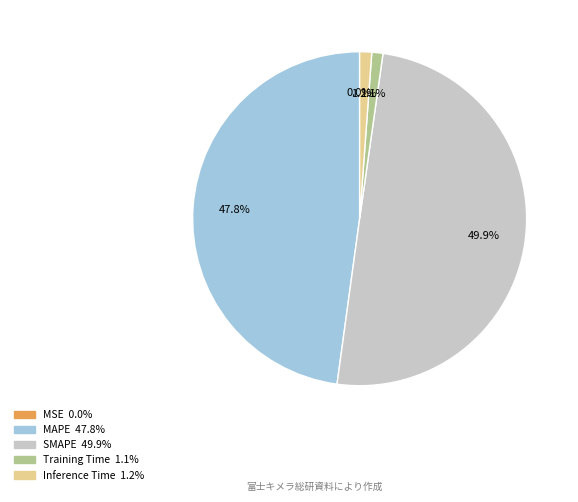

True or false: MAPE accounts for 37% of the total.

False